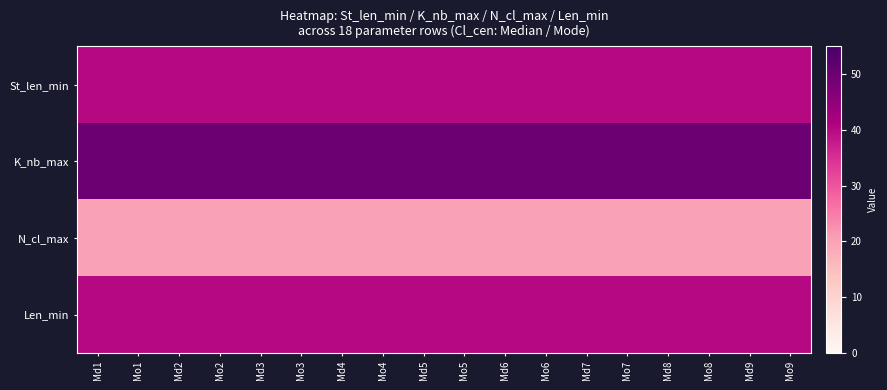

Between Md4 and Md8, which is larger?

Md4